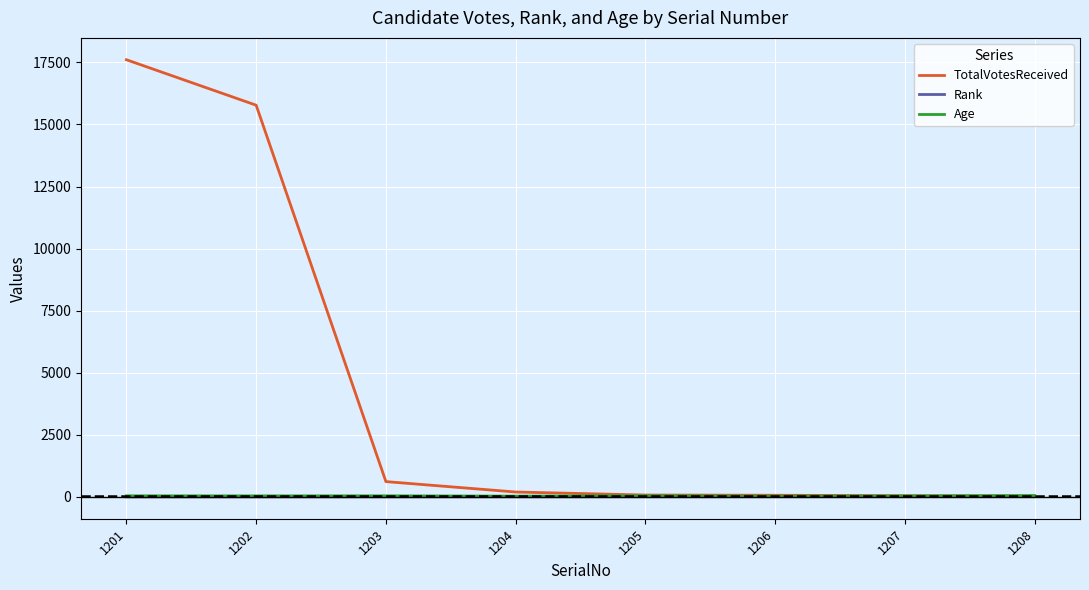

Between 1202 and 1205, which series saw the biggest shift?

TotalVotesReceived